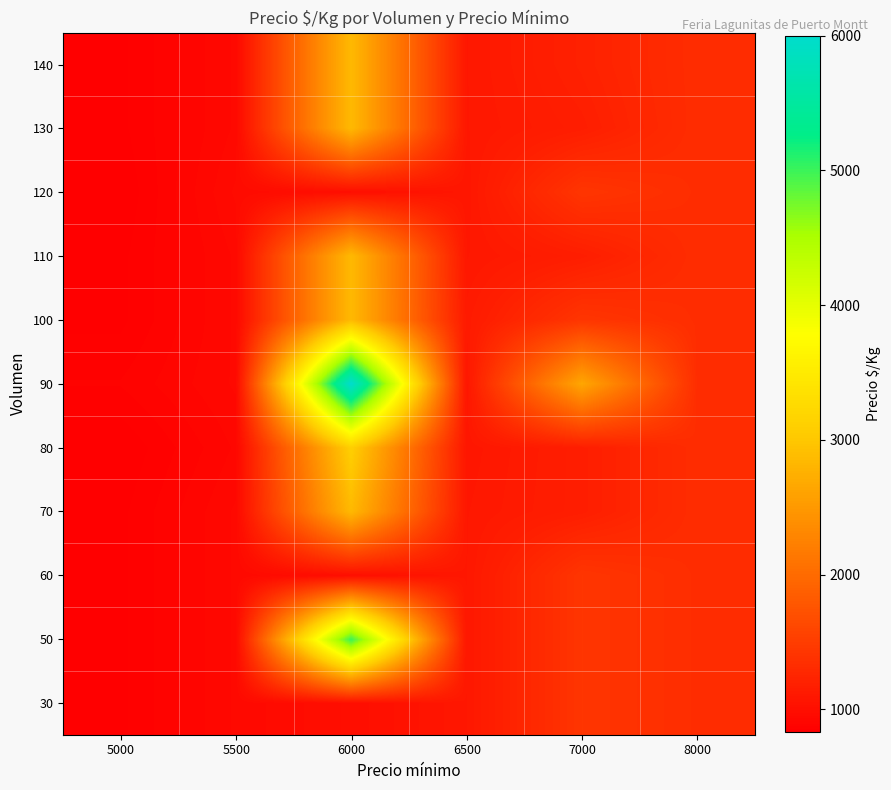

Reading right to left, transcribe all the data shown in this chart.

row_0: 1333.0	1419.3	1093.5	1000.0	937.5	847.0
row_1: 1333.0	1419.3	1093.5	5000.0	937.5	847.0
row_2: 1333.0	1419.3	1093.5	1000.0	937.5	847.0
row_3: 1333.0	1167.0	1093.5	2850.0	937.5	847.0
row_4: 1333.0	1167.0	1083.0	3100.0	917.0	833.0
row_5: 1333.0	2646.0	1083.0	6000.0	937.5	875.0
row_6: 1333.0	1419.3	1125.0	2850.0	937.5	847.0
row_7: 1333.0	1167.0	1093.5	2850.0	937.5	847.0
row_8: 1333.0	1419.3	1083.0	1000.0	958.0	833.0
row_9: 1333.0	1167.0	1093.5	2850.0	937.5	847.0
row_10: 1333.0	1202.0	1093.5	2850.0	937.5	847.0